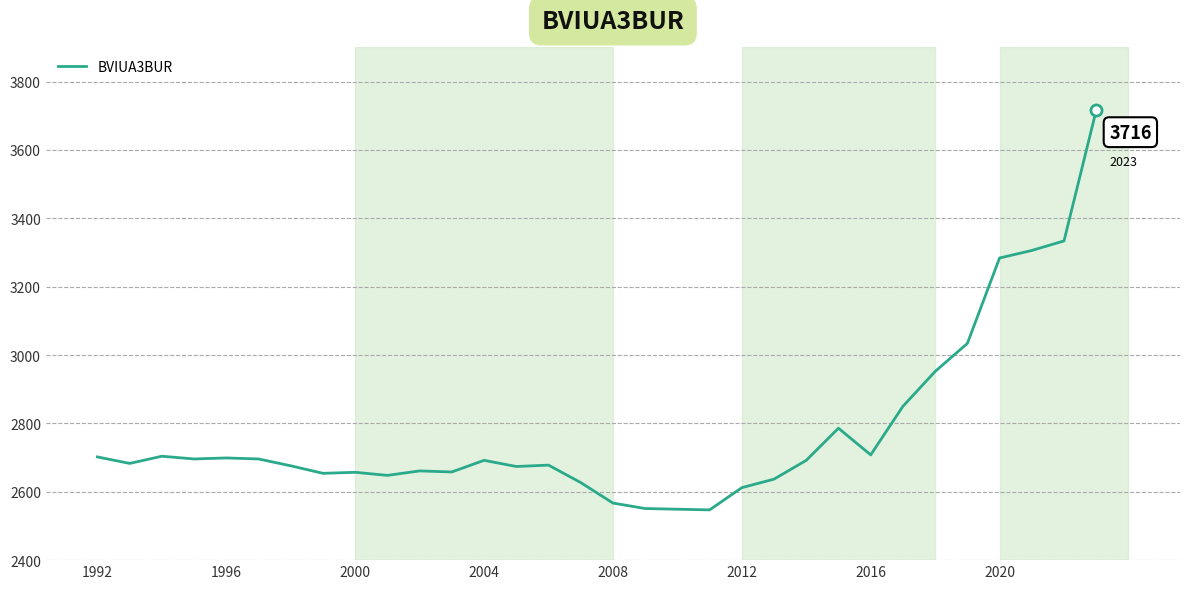

What is the smallest value displayed?

2547